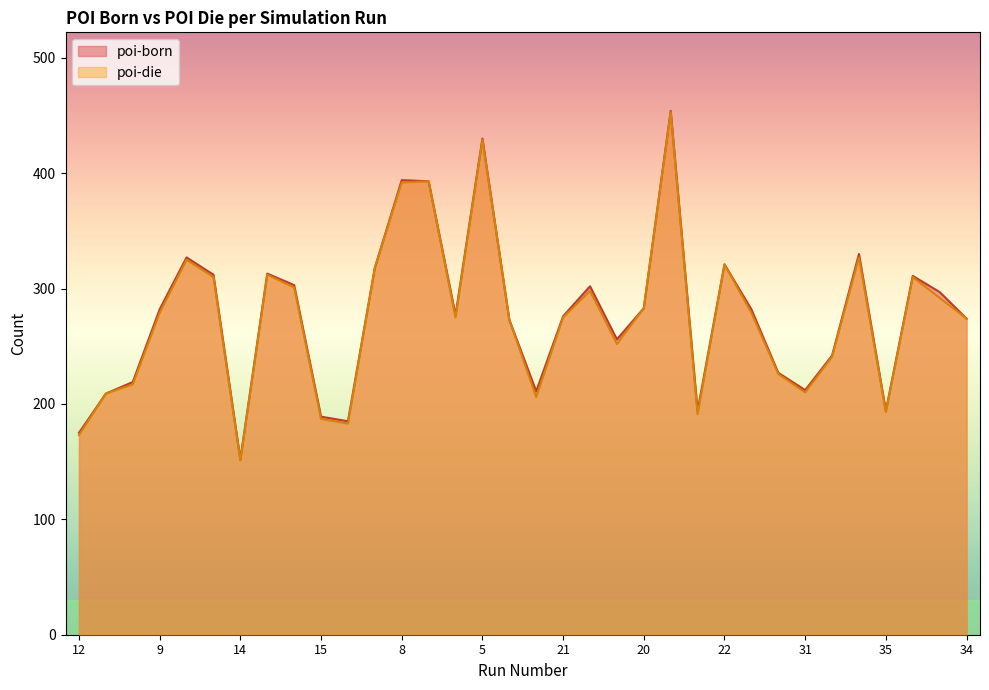

True or false: poi-born and poi-die cross at least once.

False